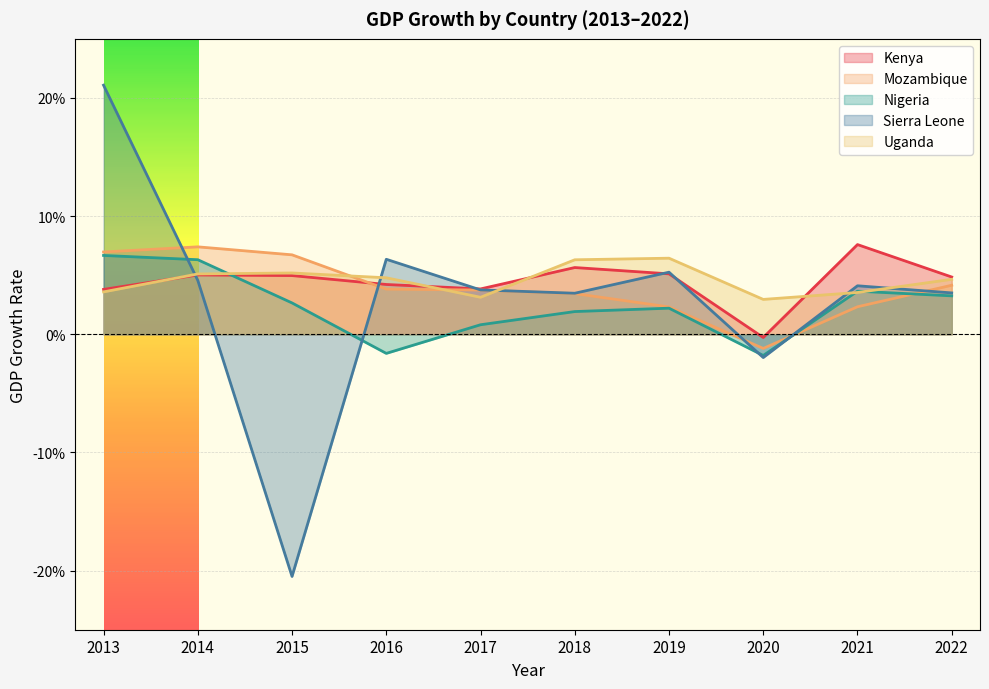

True or false: Kenya has more than 2 points higher than both neighbors.

True